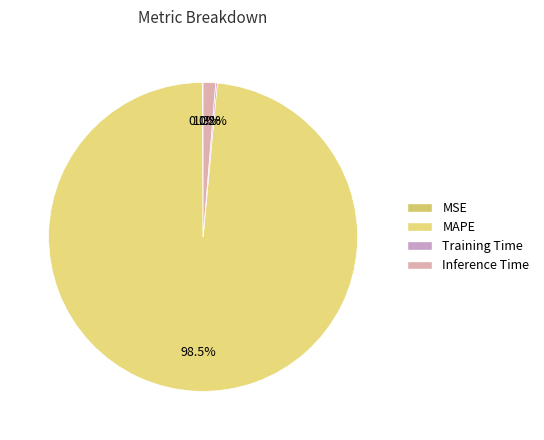

Rank the categories by value from highest to lowest.

MAPE, Inference Time, Training Time, MSE